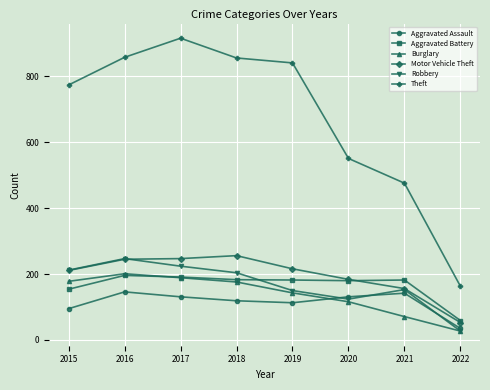

What is the total value across all series at 2021?

1180